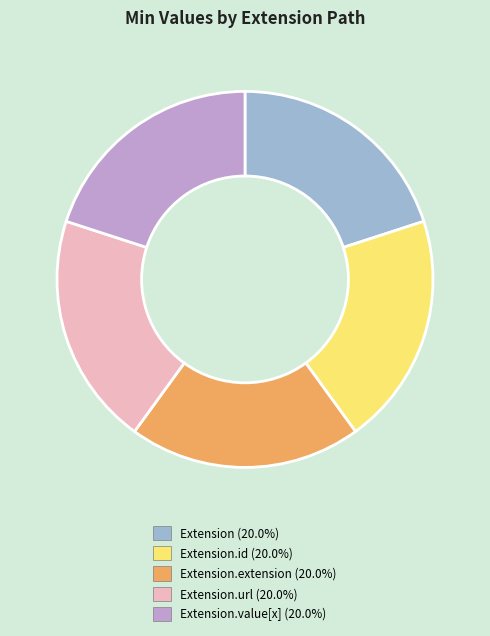

Is there any slice that represents more than half of the pie?

No